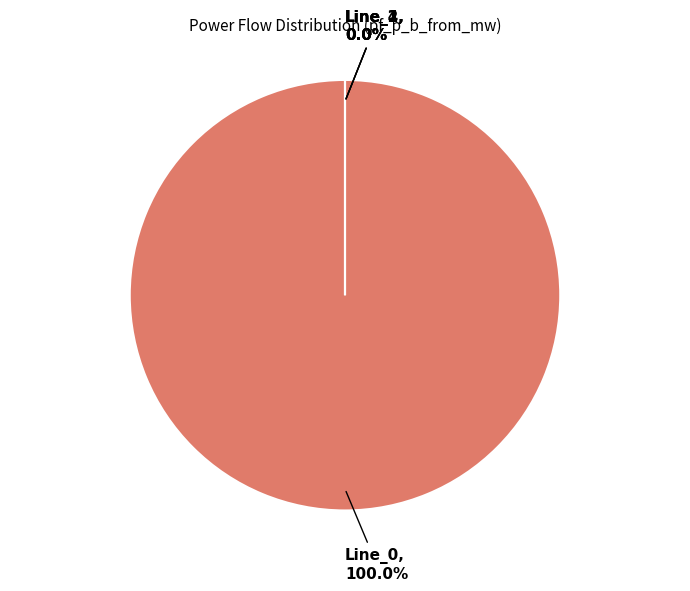

Is there a majority slice in this chart?

Yes